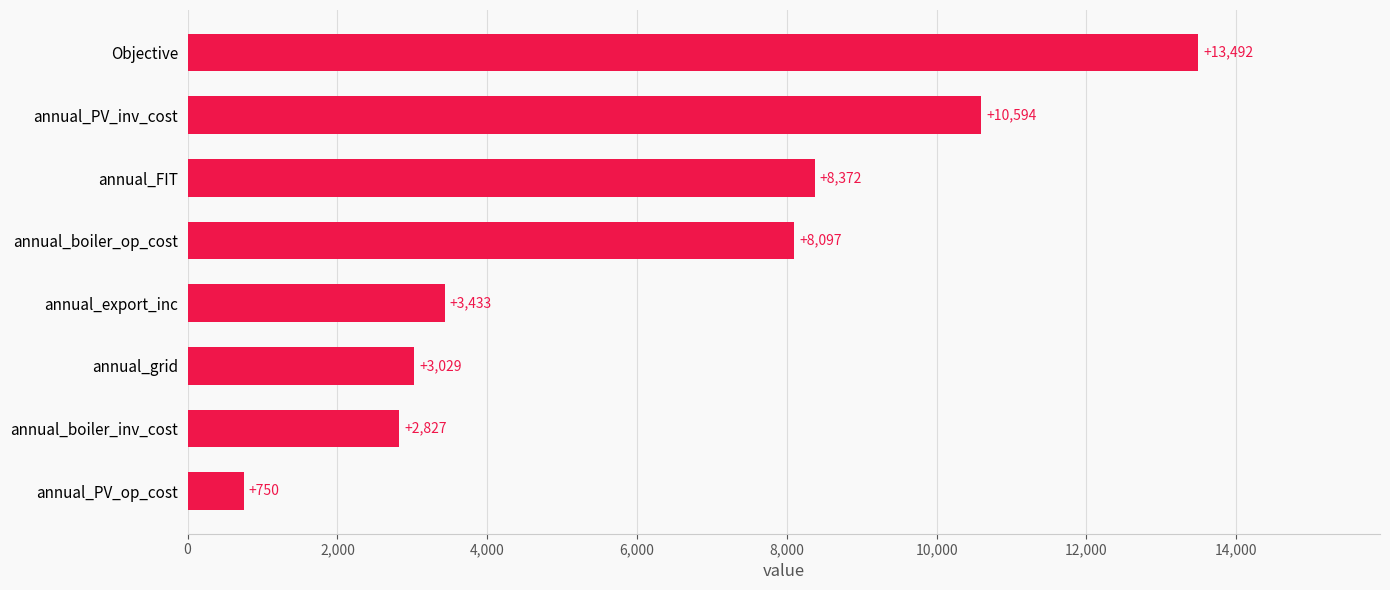

True or false: the data shows 1949.4 at annual_boiler_inv_cost.

False